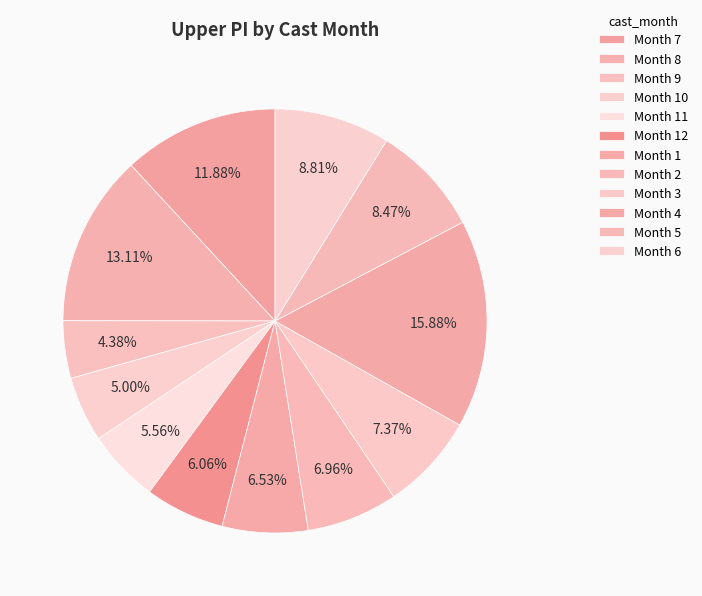

How many segments does this pie chart have?

12